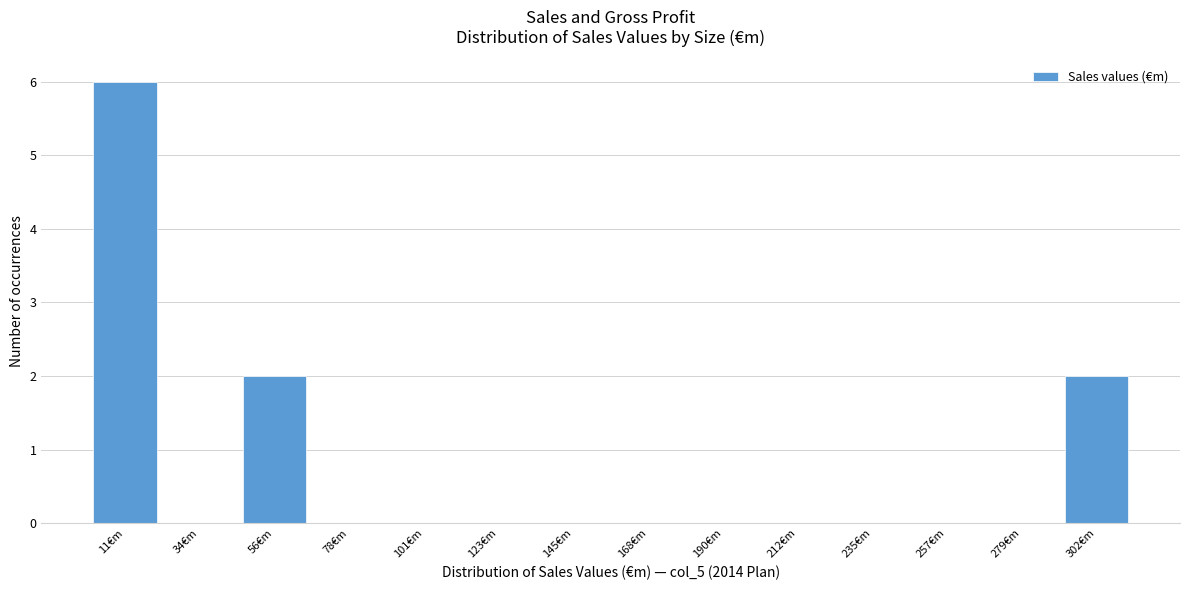

Which range on the x-axis has the tallest bar?

0 to 20